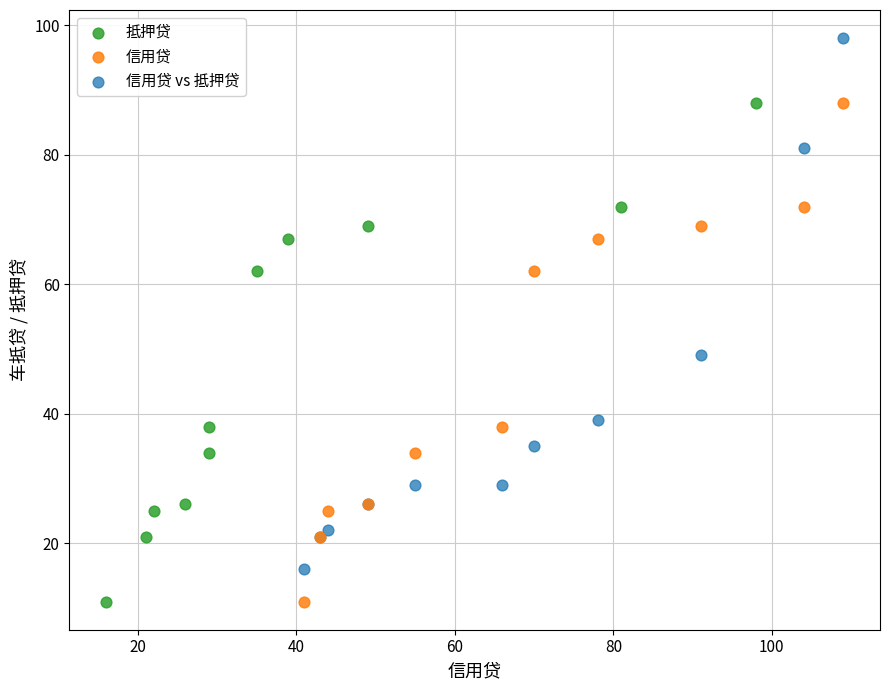

Which series contains the highest Y value?

信用贷 vs 抵押贷